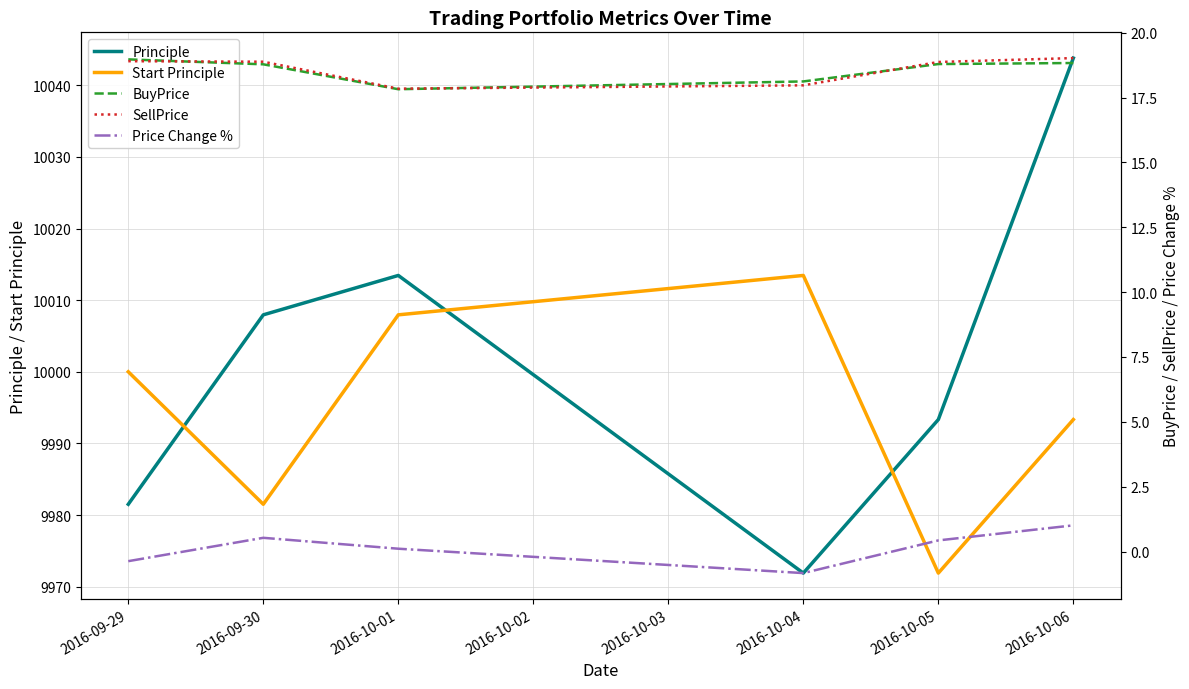

The Start Principle series shows 17261.9 at 2016-10-05. True or false?

False